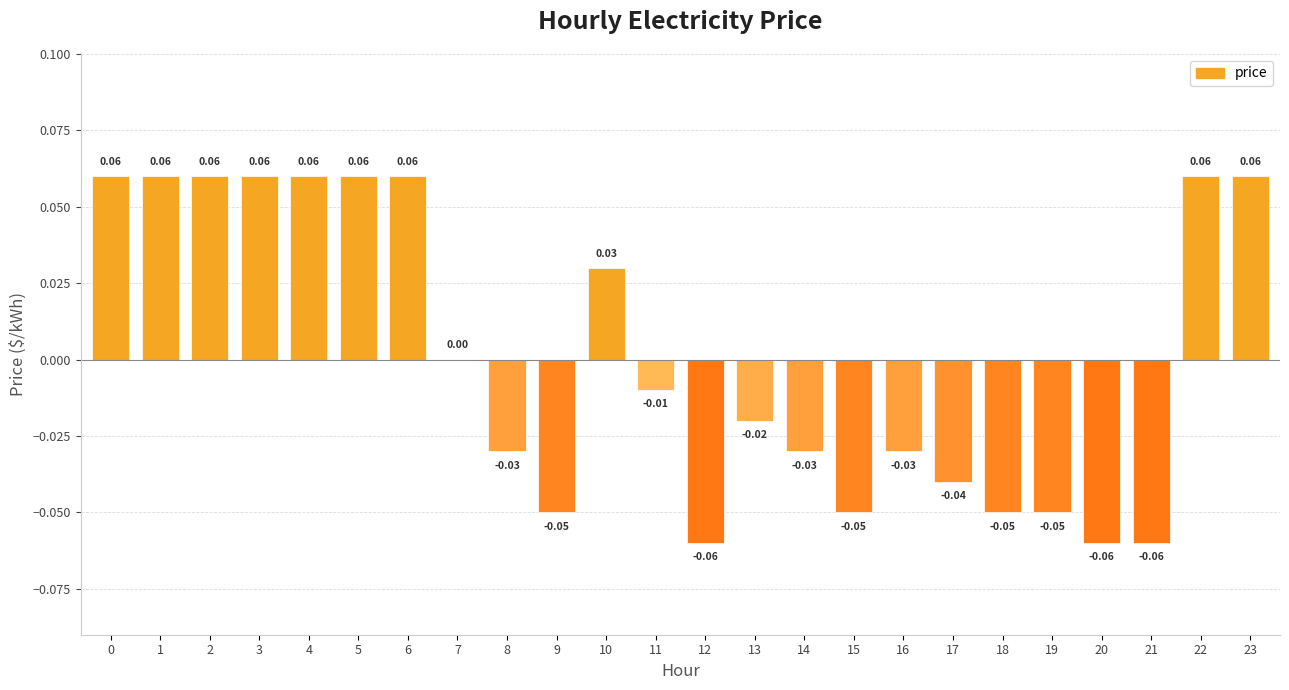

Between 15 and 12, which is larger?

15